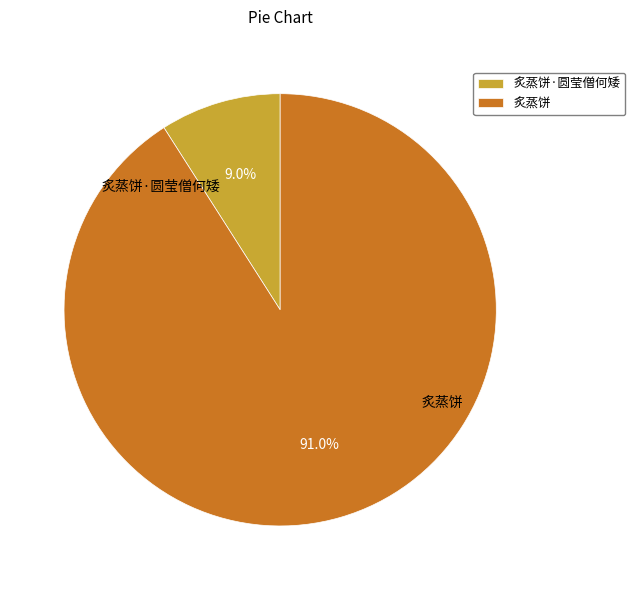

Count the number of slices in the pie.

2